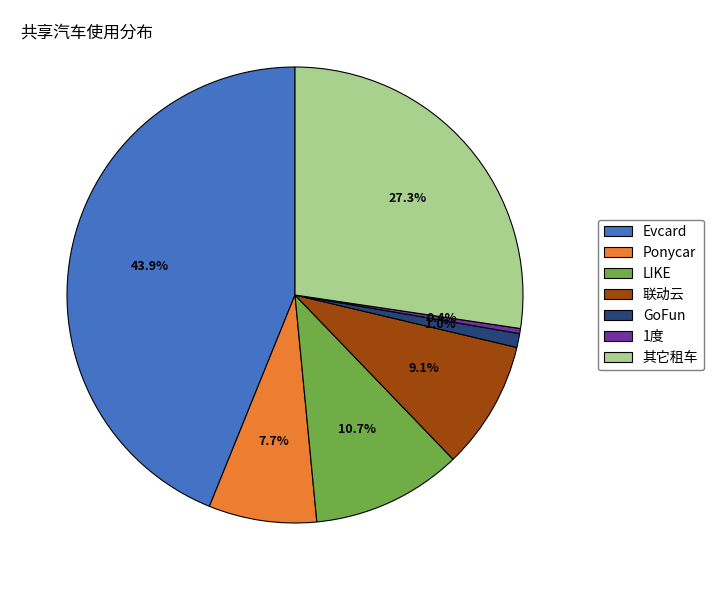

What is the largest slice in the pie chart?

Evcard